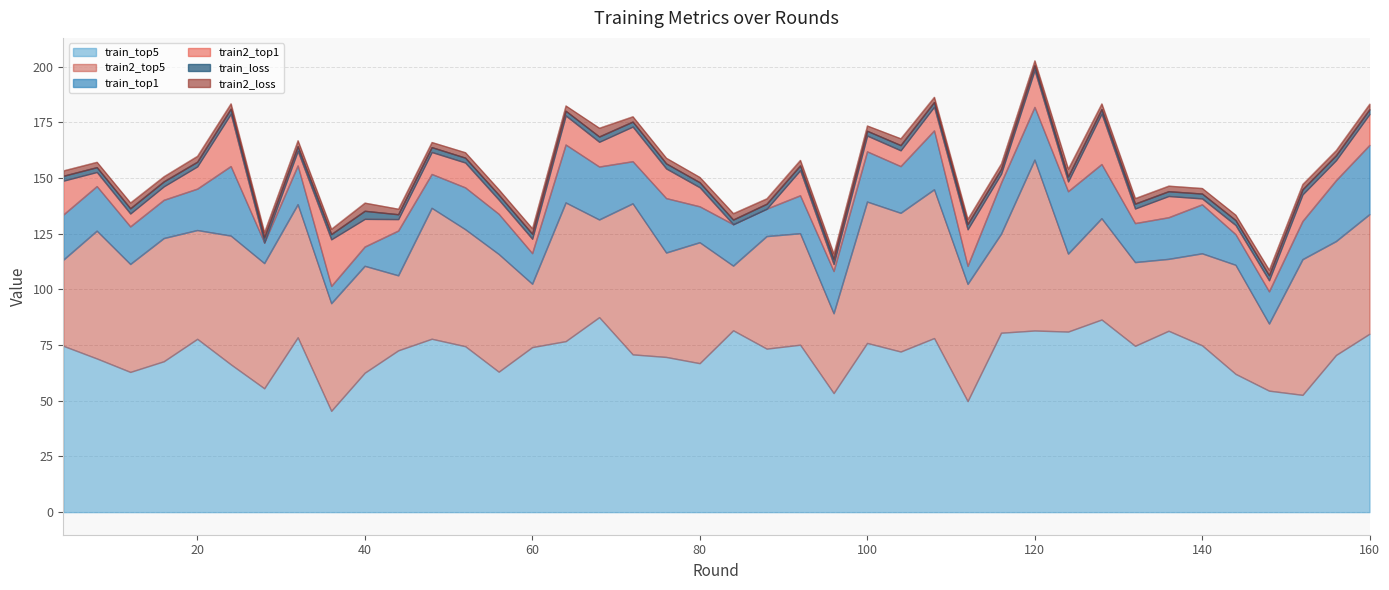

What is the greatest value displayed?

87.5